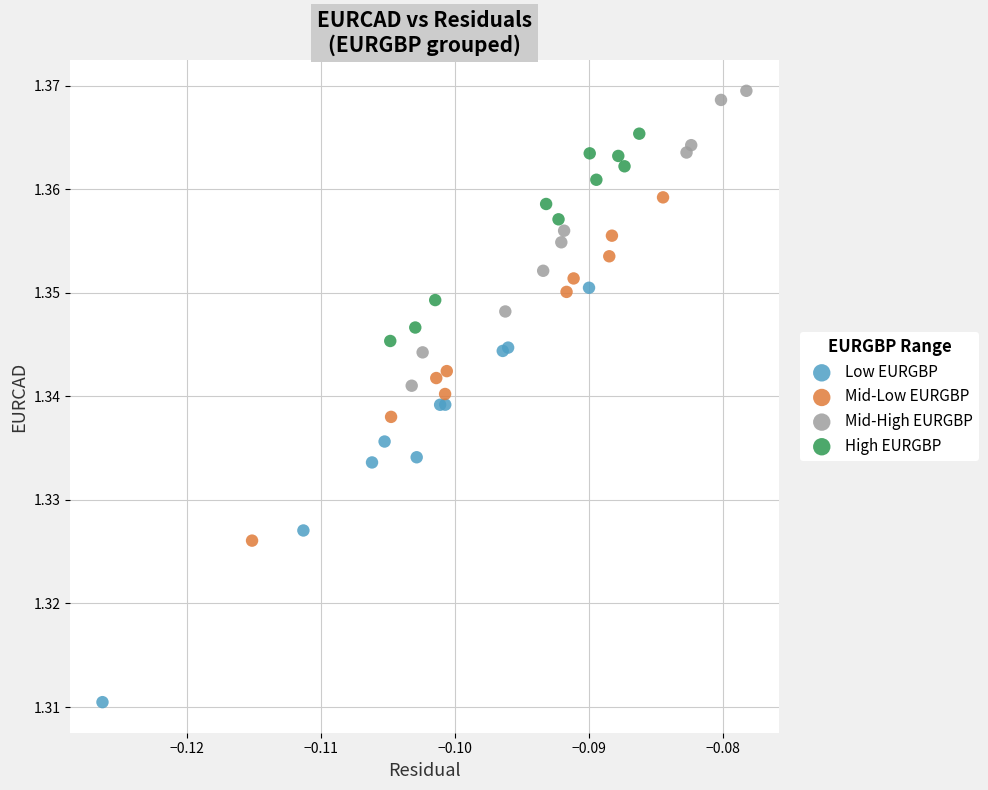

Which series has the largest Y range (max minus min)?

Low EURGBP